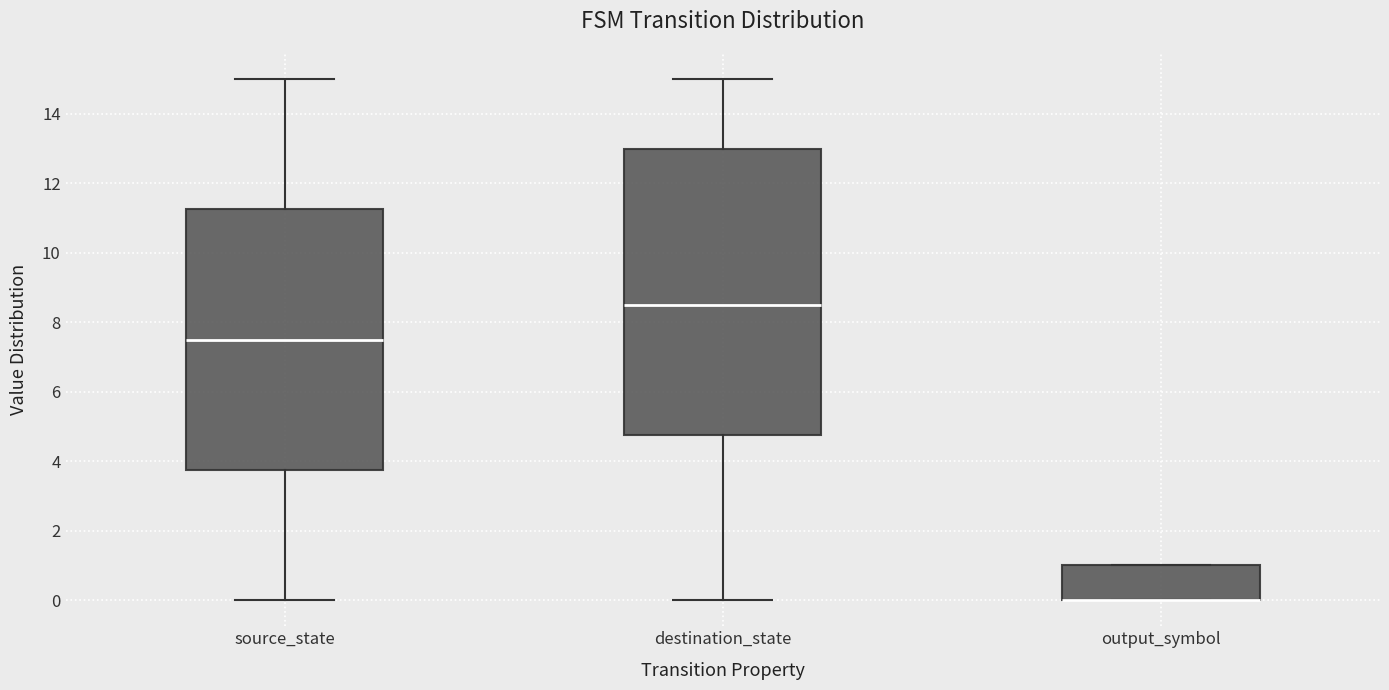

Reading left to right, transcribe this box plot: for each box, give where its median line is, the range the box spans, and where its two whiskers end, as read against the y-axis. The values are not printed on the chart, so give them approximately, as read against the axis.

source_state: median 7.6, box 3.8 to 11.2, whiskers 0.0 to 15.0
destination_state: median 8.6, box 4.8 to 13.0, whiskers 0.0 to 15.0
output_symbol: median 0.0 (drawn on the box's lower edge), box 0.0 to 1.0, whiskers 0.0 to 1.0